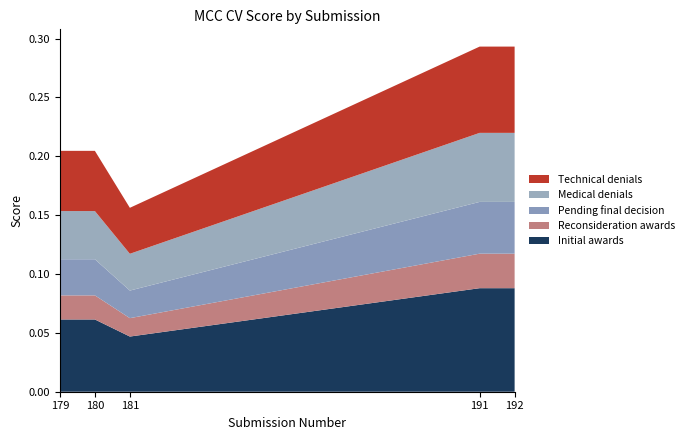

Reading right to left, extract all data points from this chart.

0.3	0.3	0.2	0.2	0.2